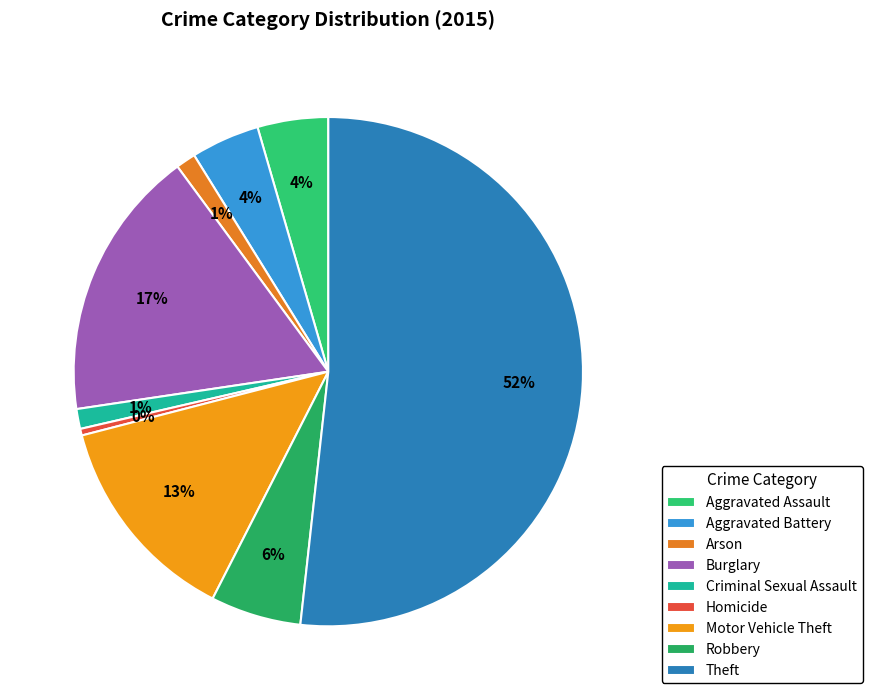

Which category has the biggest portion of the pie?

Theft